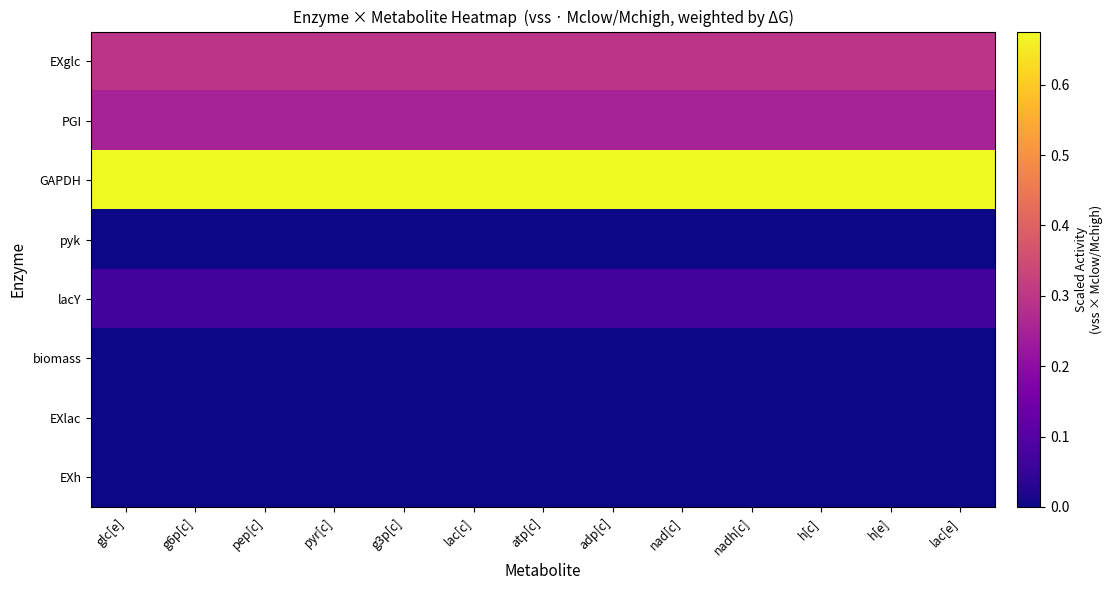

Which category has the highest value across all series?

glc[e]